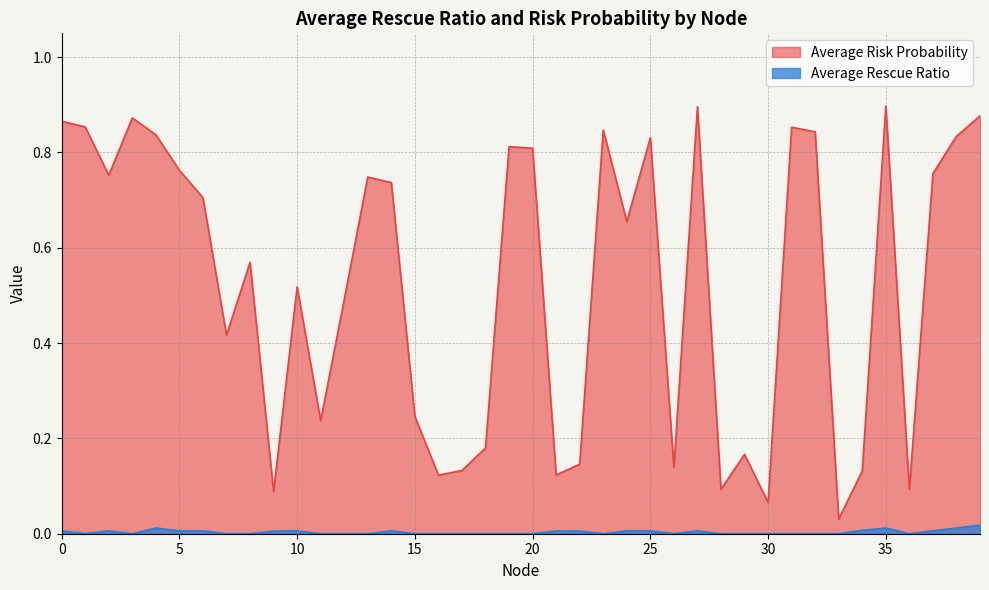

Which series has the widest spread of values?

Average Risk Probability